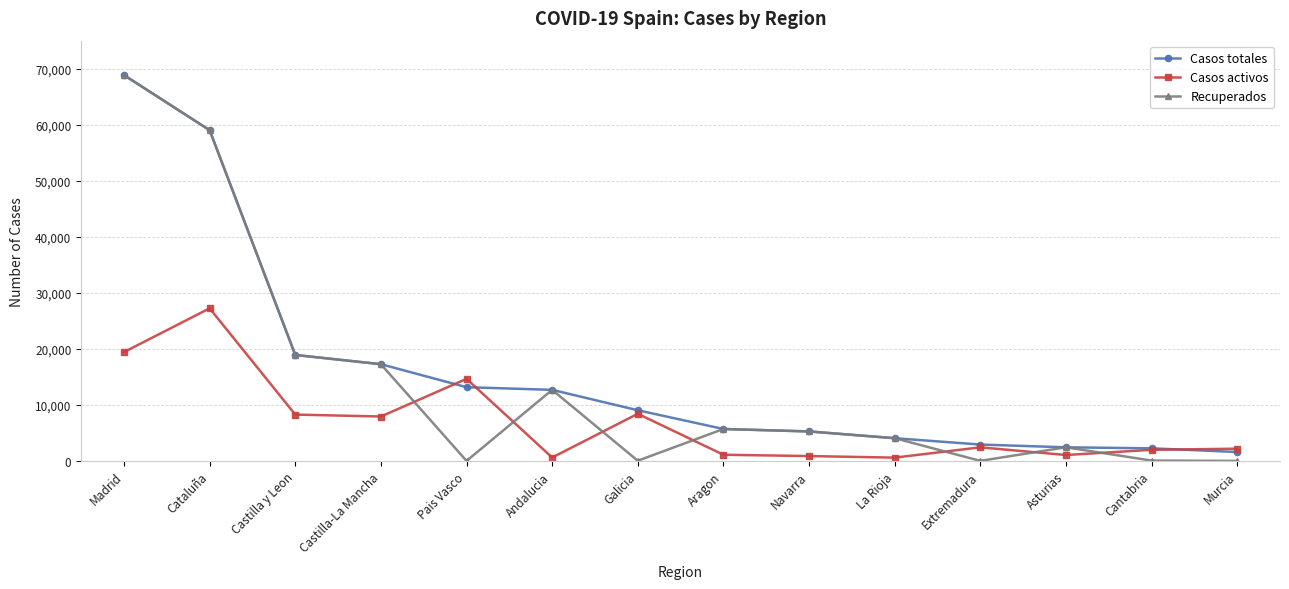

At which category is the sum across all series the highest?

Madrid